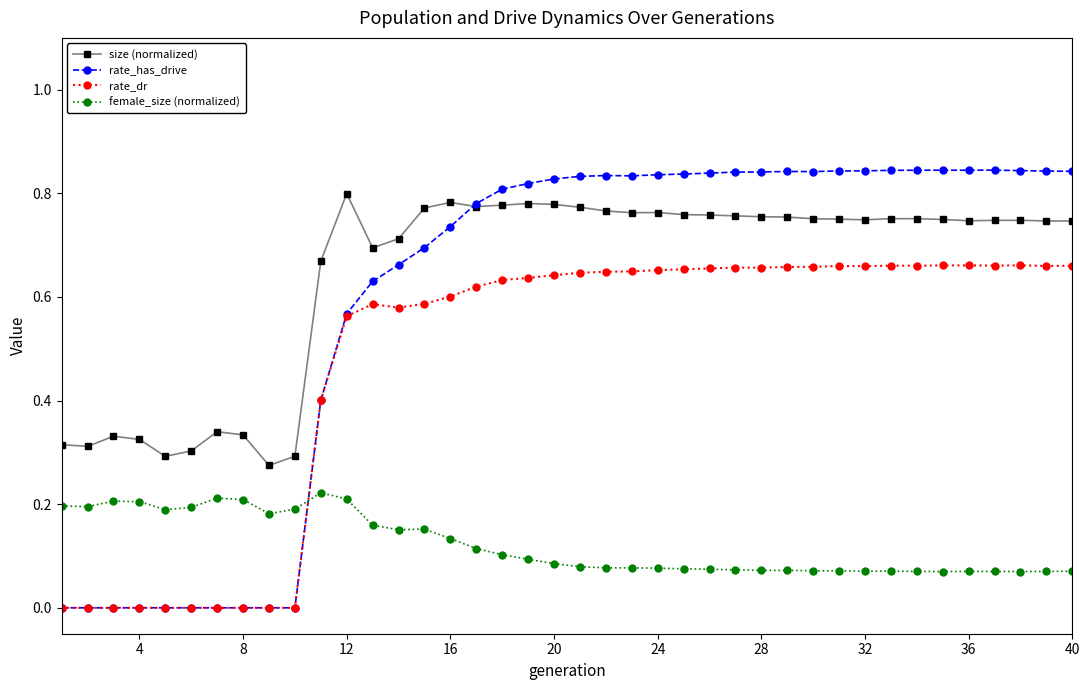

Which series has the largest total across all categories?

size (normalized)